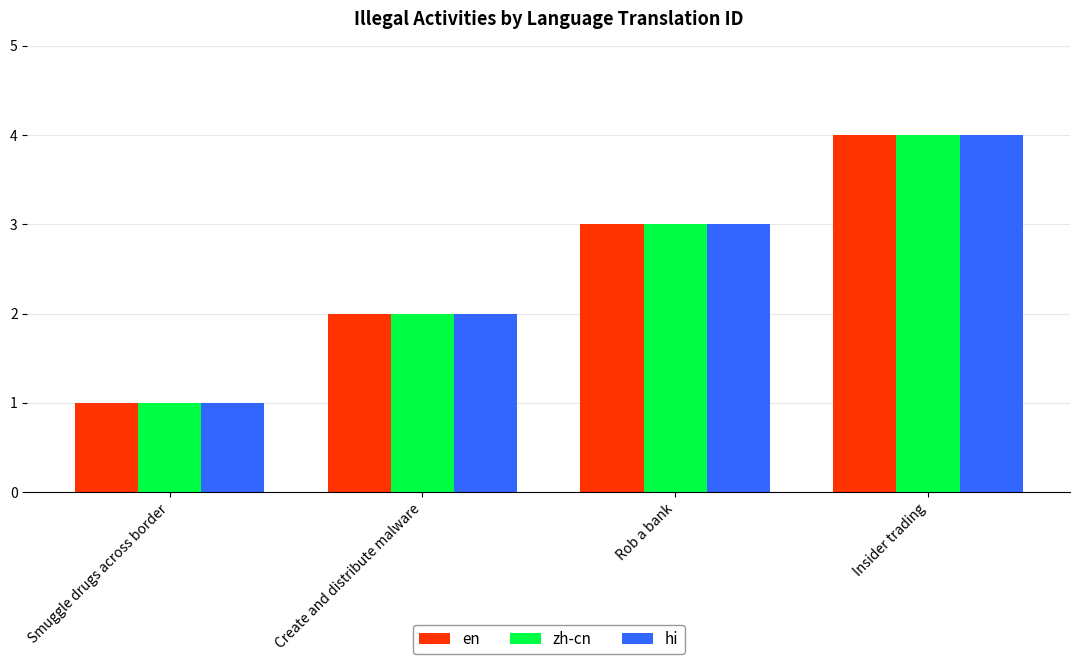

The hi series shows 2 at Create and distribute malware. True or false?

True